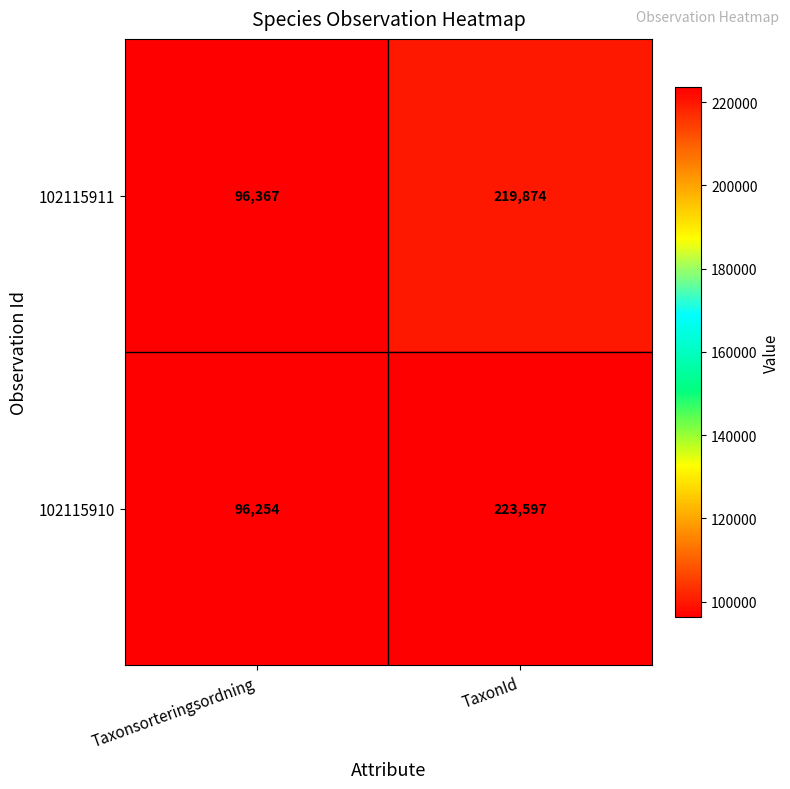

What is the sum of all 102115910 values?

319851